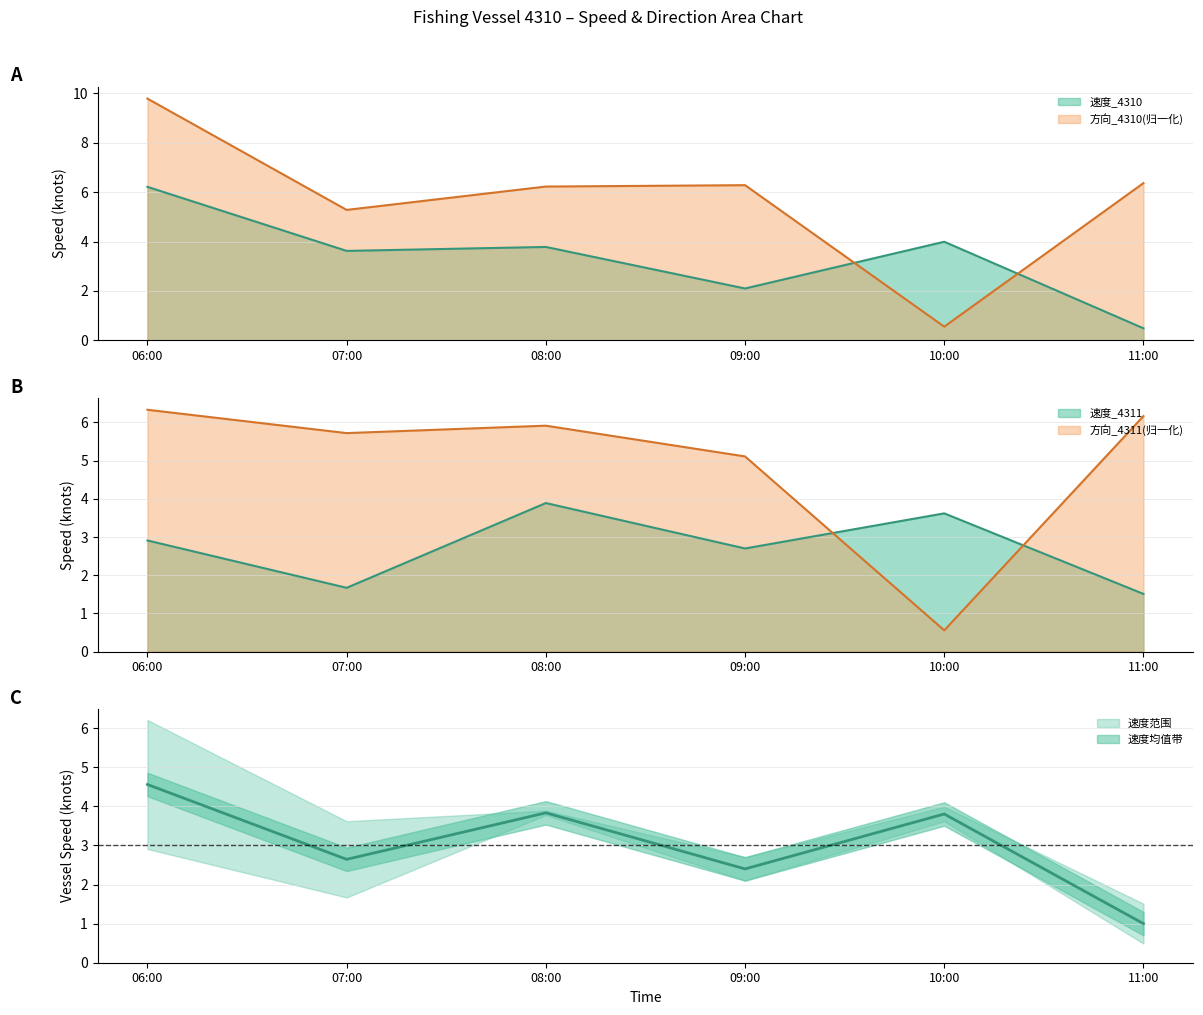

What is the minimum value shown in the chart?

0.5